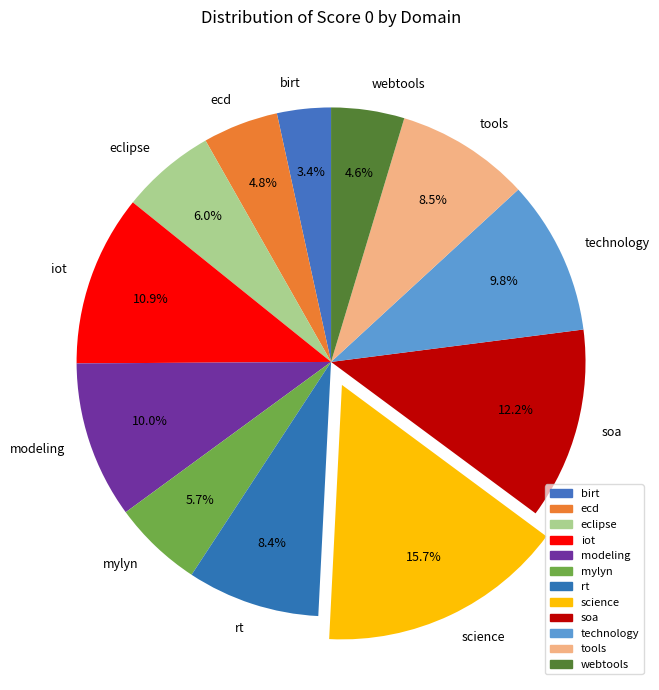

How many segments does this pie chart have?

12